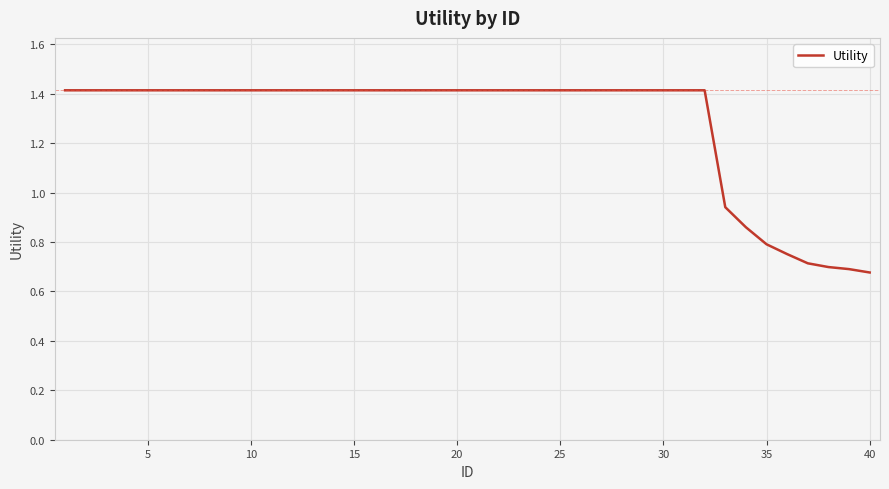

How many lines are shown in the chart?

1